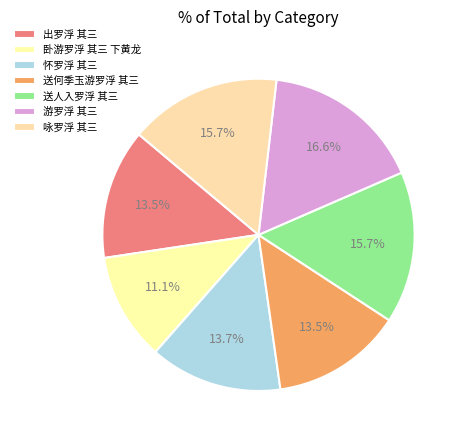

How many segments does this pie chart have?

7